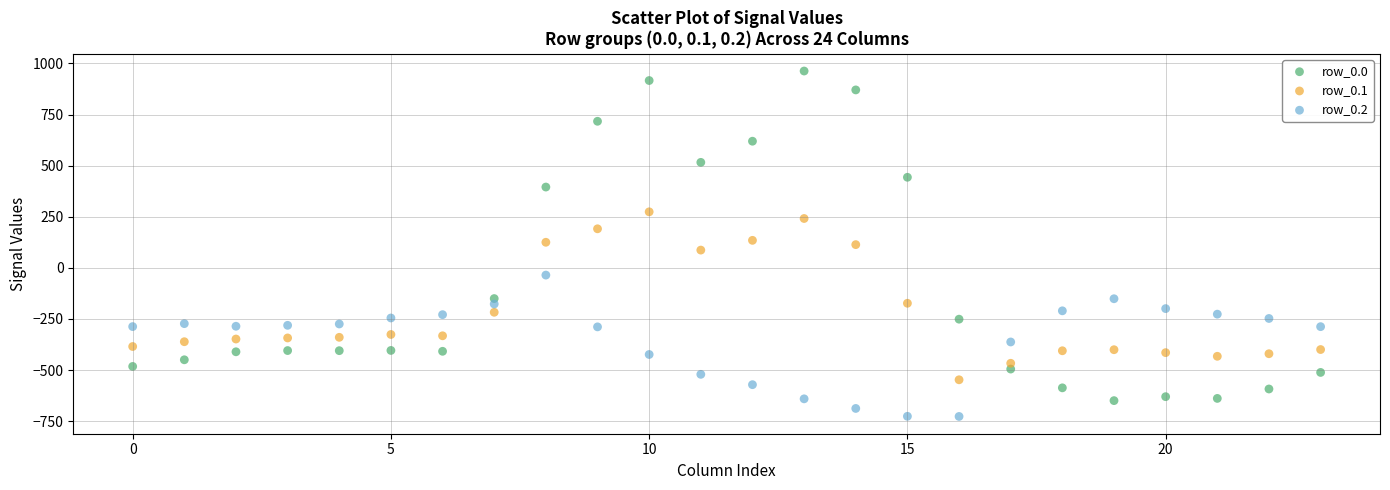

Which series contains the highest Y value?

row_0.0